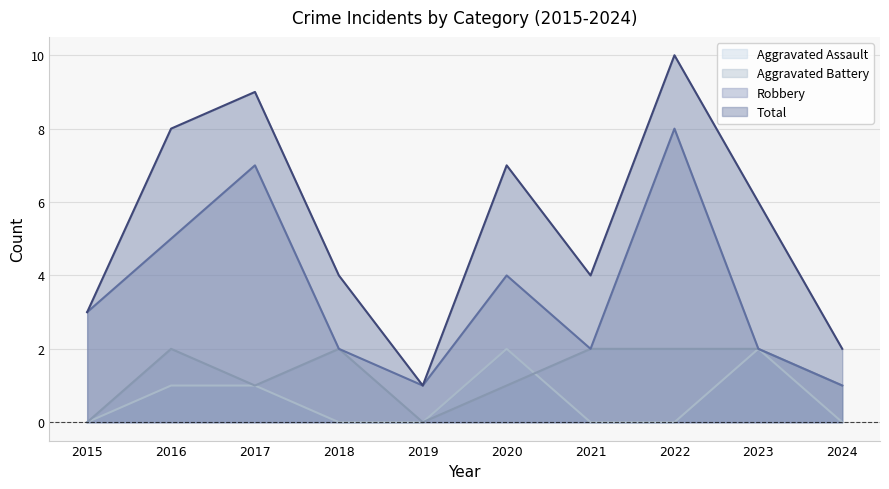

What is the difference between the Total values at 2021 and 2024?

2